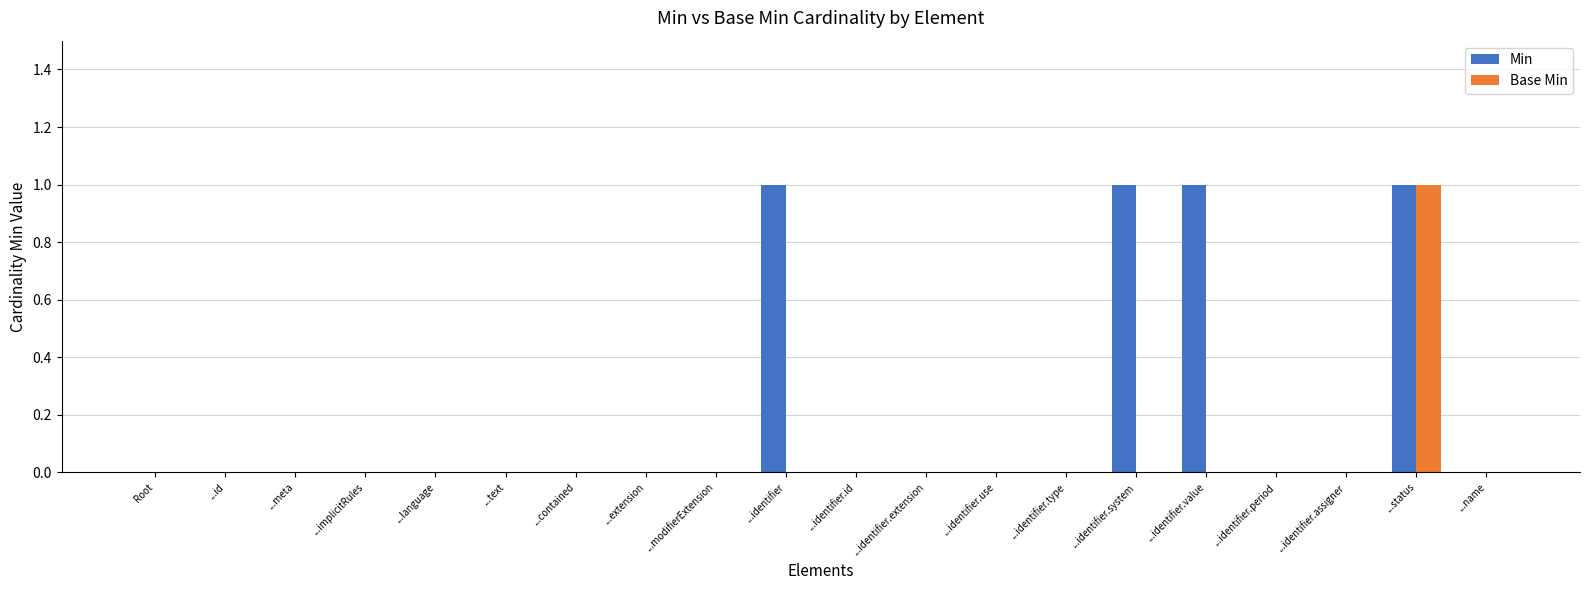

Read the Min value at ...identifier.system.

1